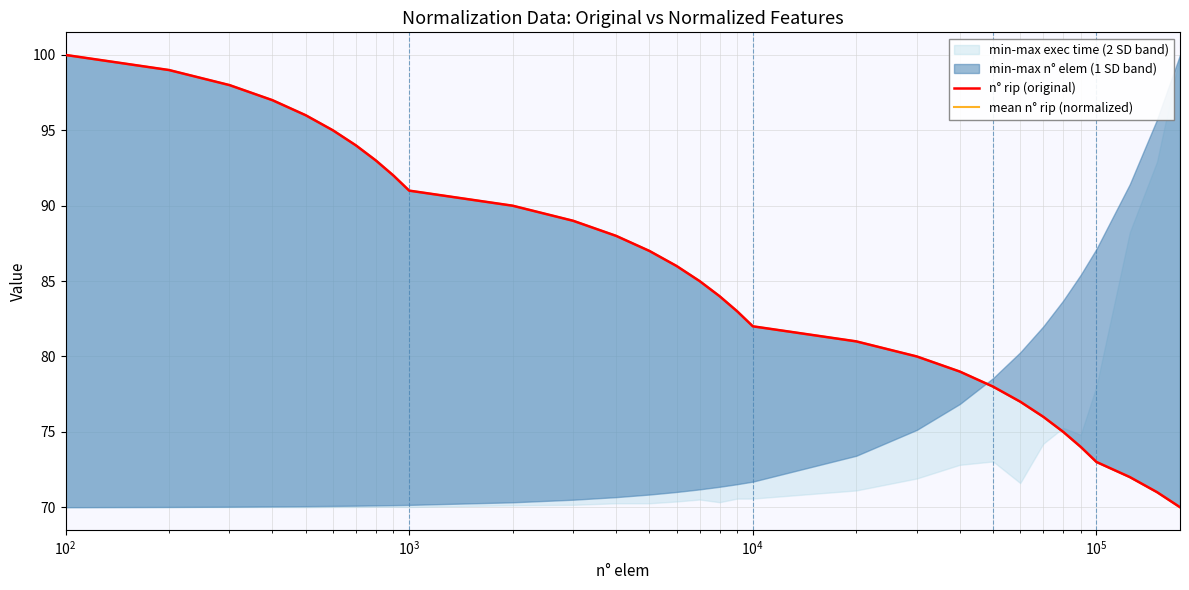

What is the value of the n° rip (original) point at the 2nd from the left?

99